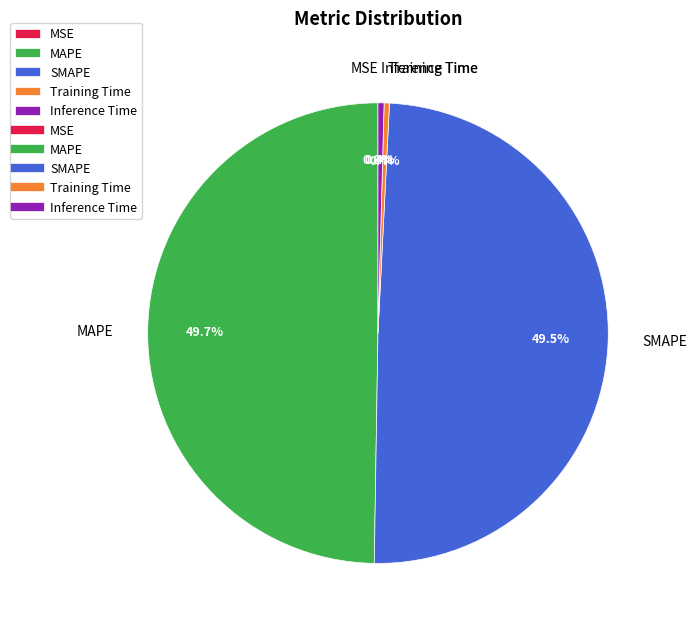

What percentage is NOT represented by SMAPE?

50.5%